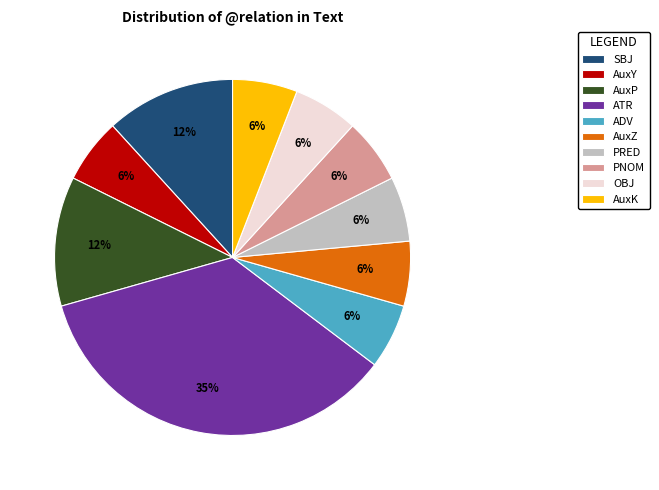

Is it true that AuxZ is 1% of the pie?

False